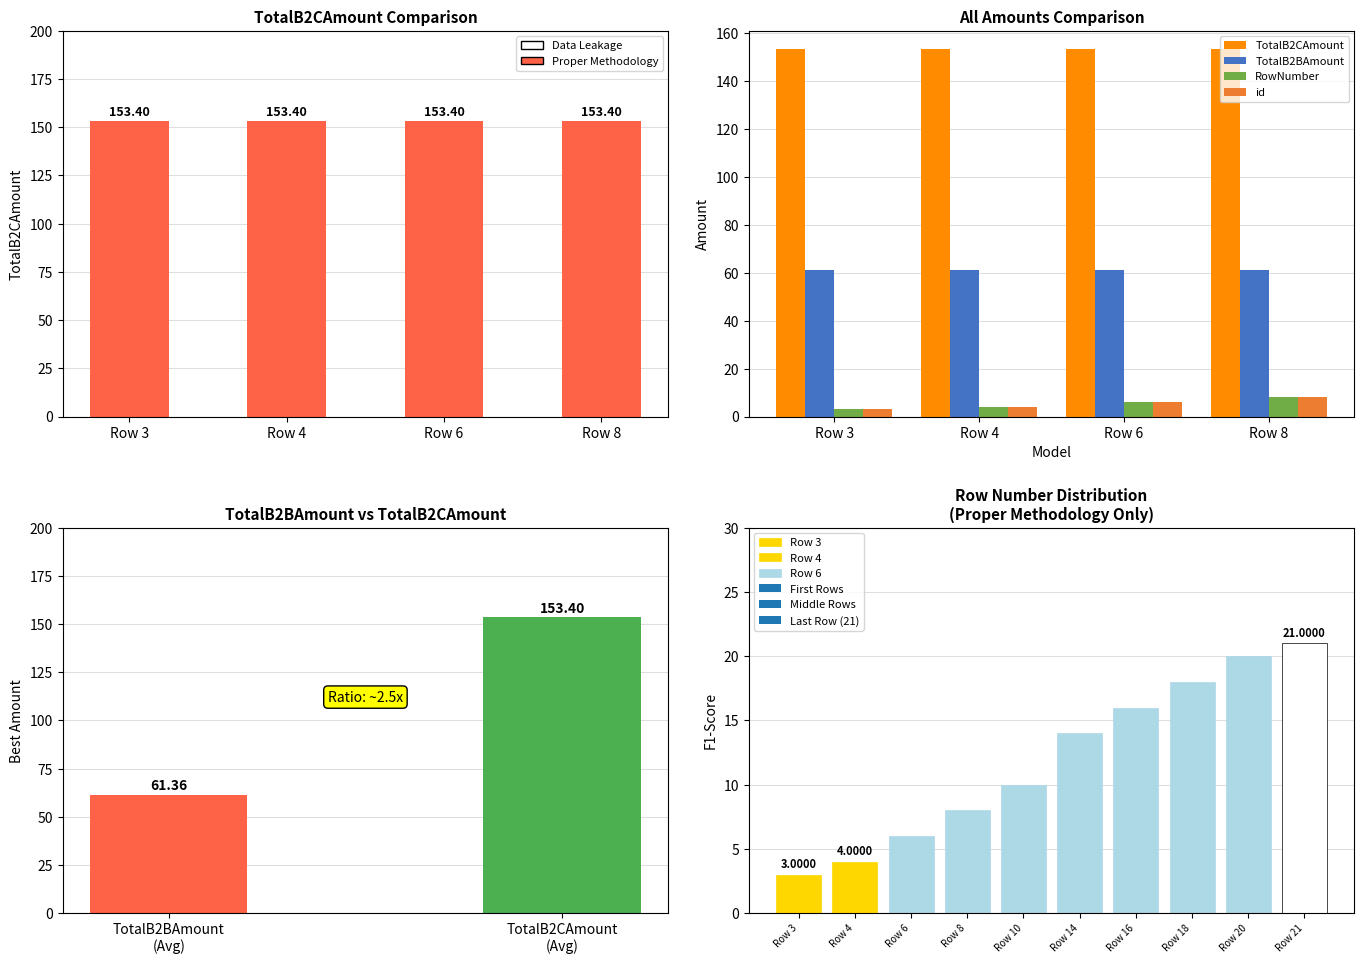

What is the highest value of the TotalB2CAmount series?

153.4